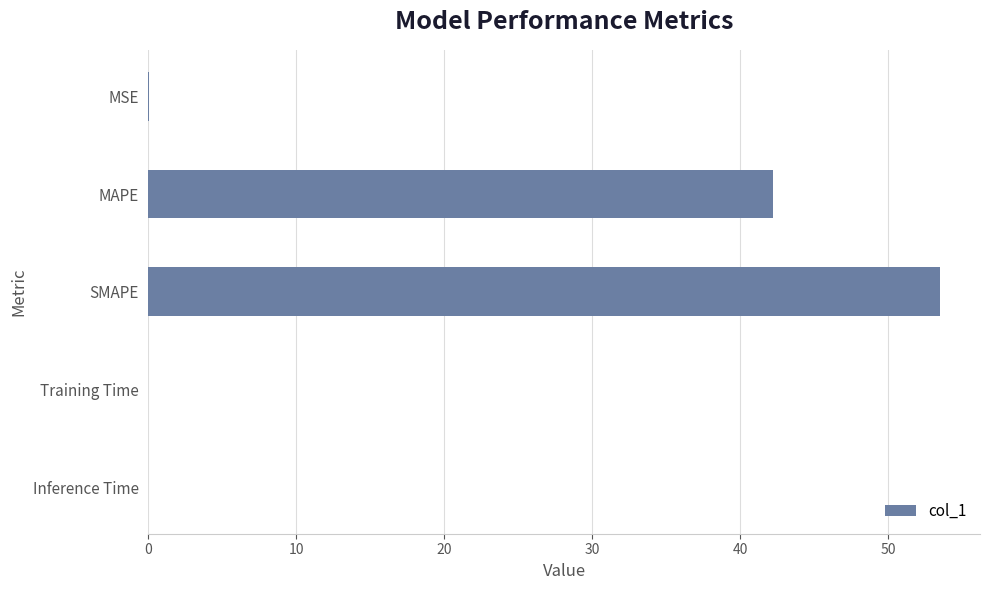

What is the maximum value shown in the chart?

53.5